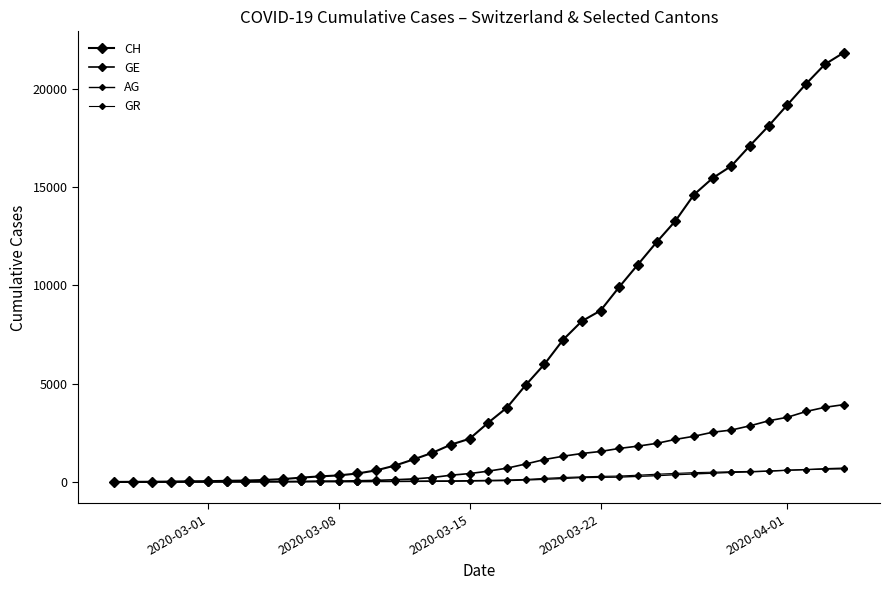

True or false: GE and AG intersect in this chart.

False